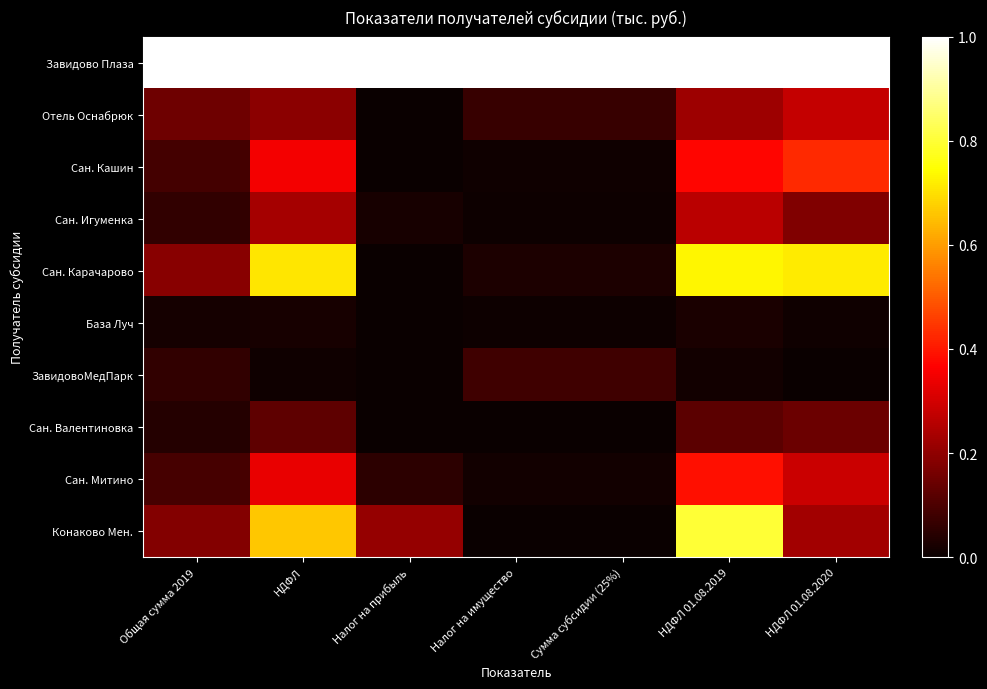

At which category is the sum across all series the highest?

НДФЛ 01.08.2019